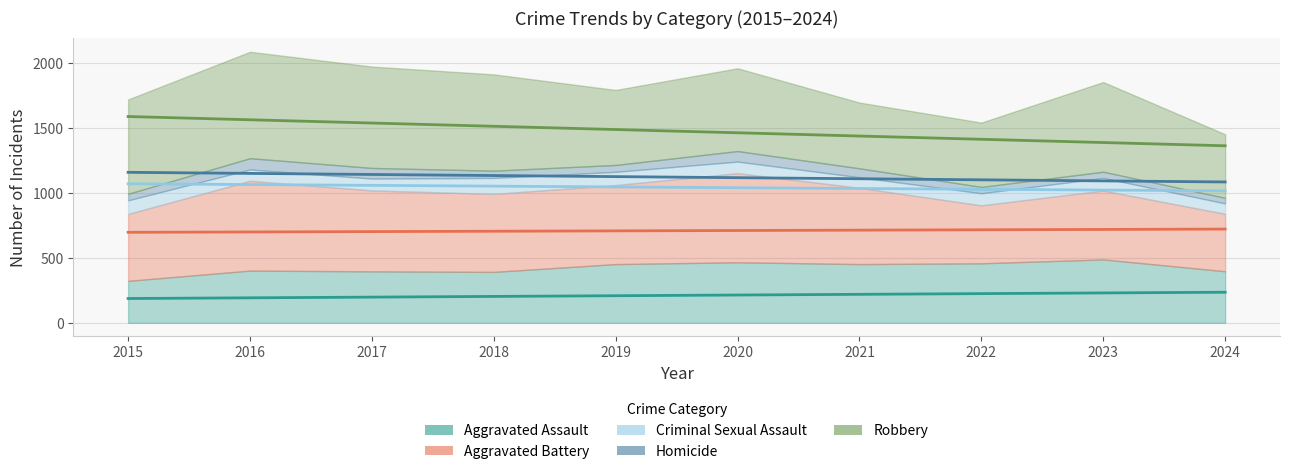

The value of Aggravated Battery at 2018 is 600. True or false?

True